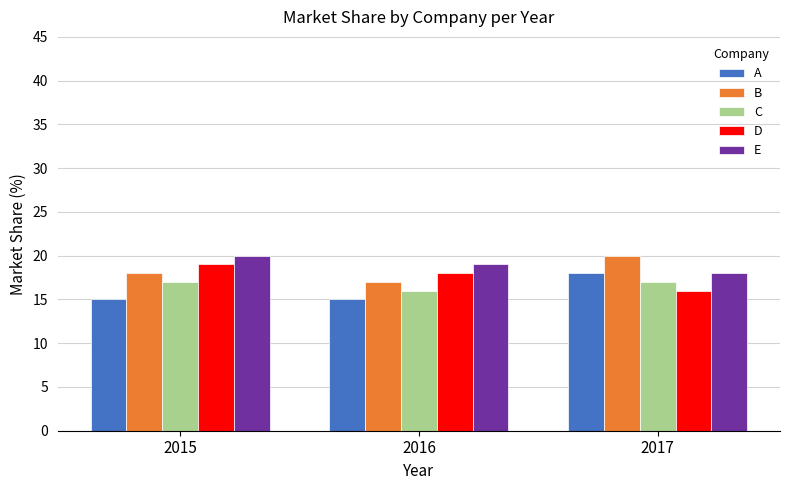

What is the spread (max minus min) of values at 2016?

4